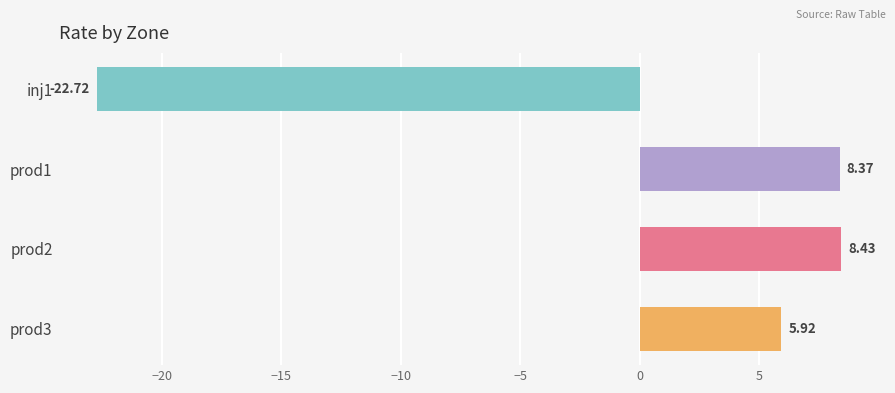

Rank the categories by value from lowest to highest.

inj1, prod3, prod1, prod2